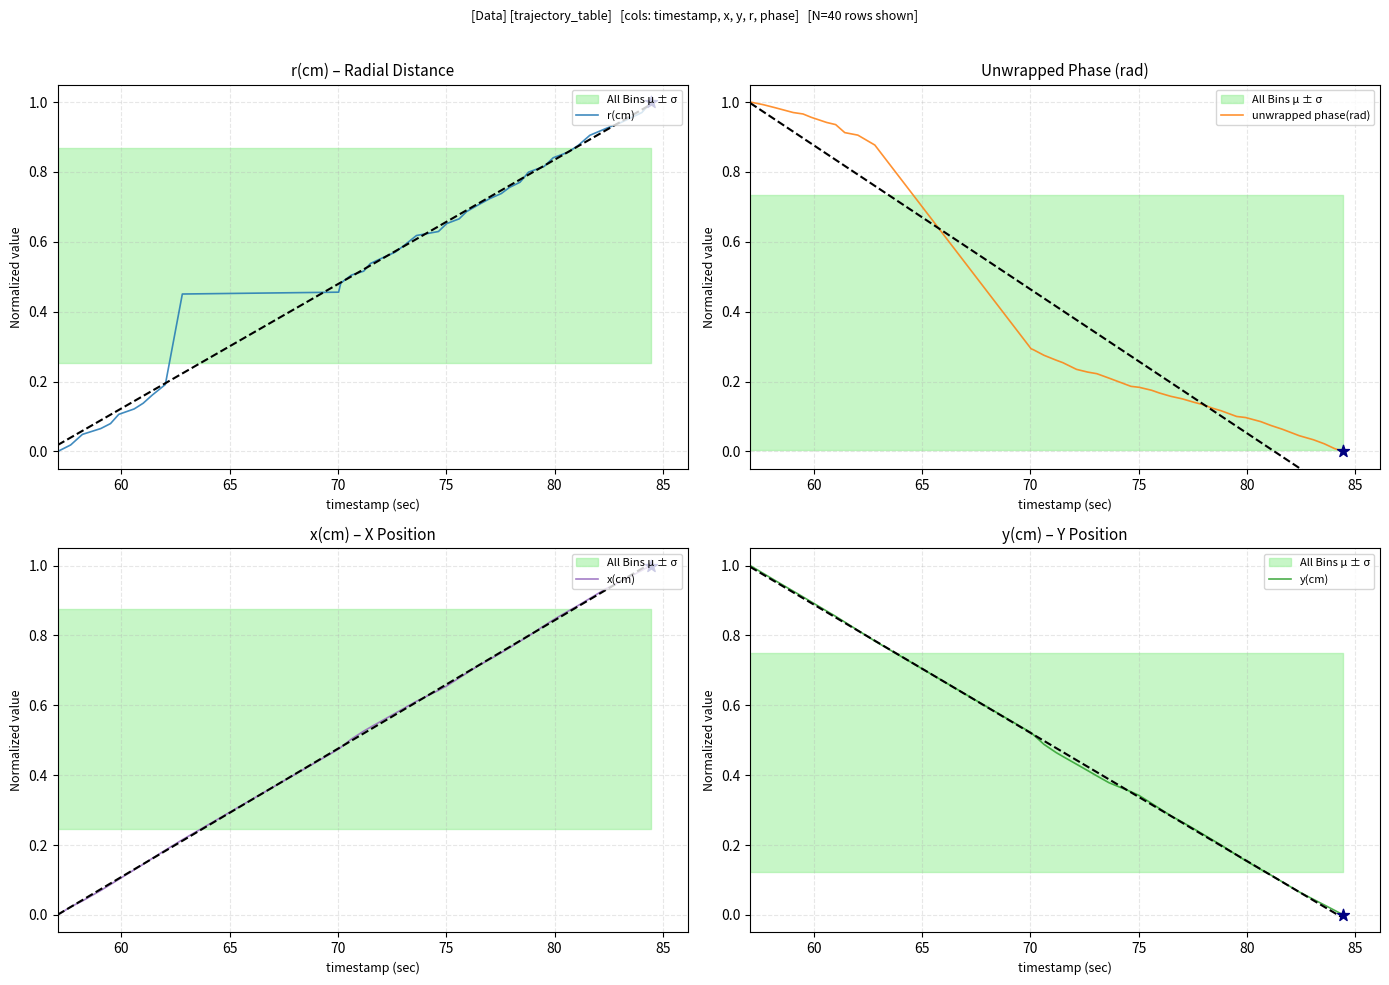

Which series has the largest total across all categories?

r(cm)